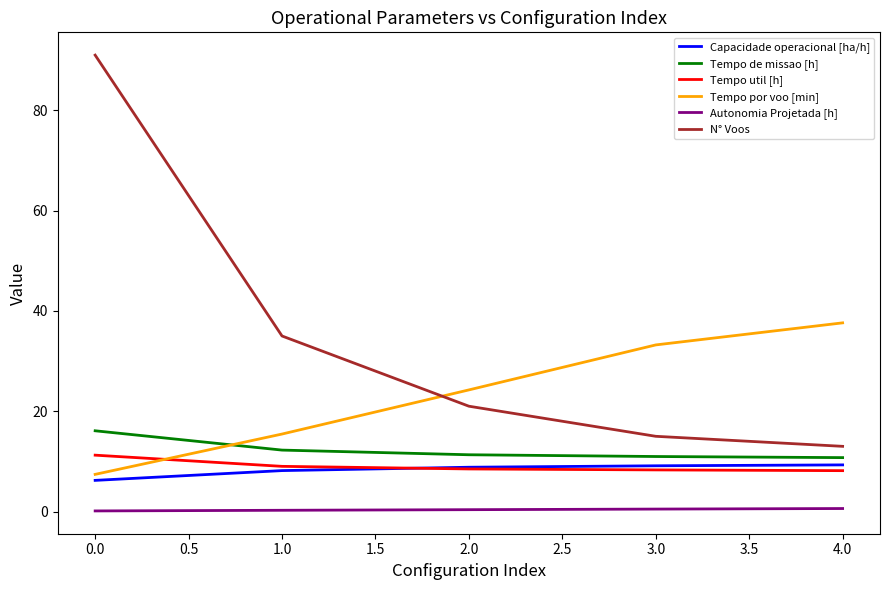

What is the minimum value for Tempo util [h]?

8.2